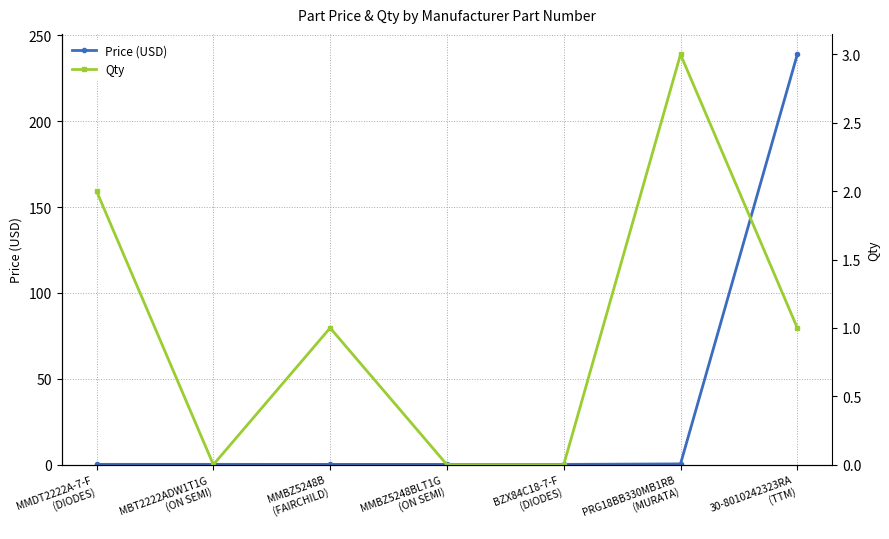

Which category has the highest value in the Qty series?

PRG18BB330MB1RB
(MURATA)